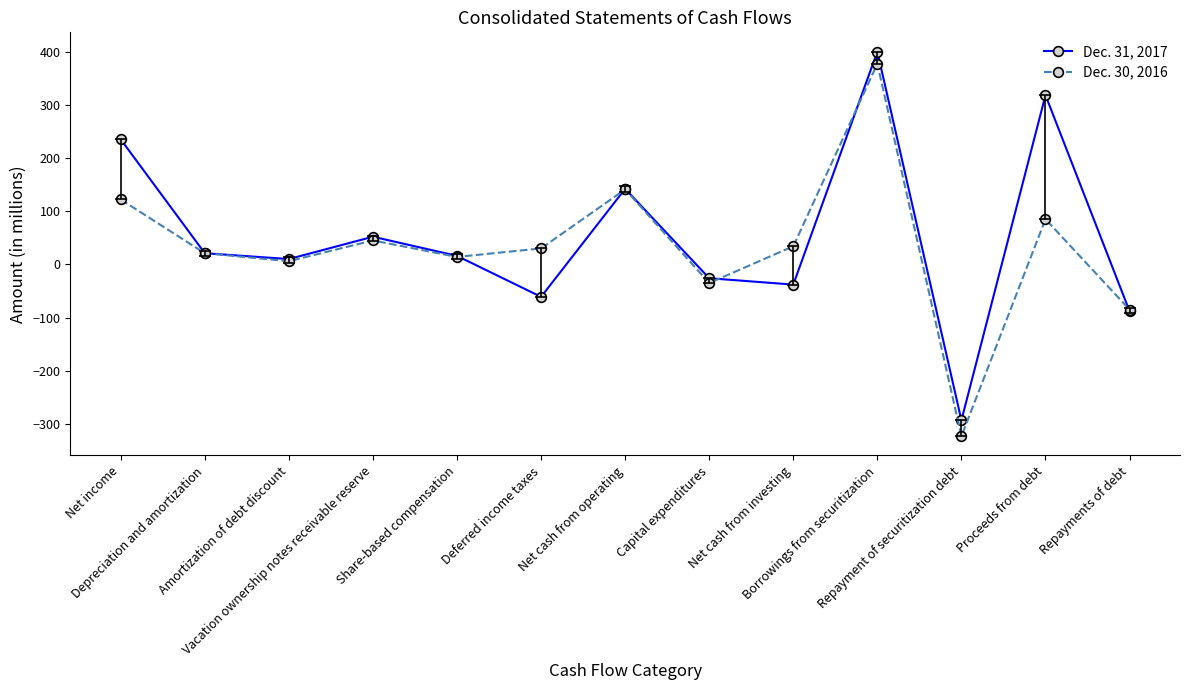

Which category has the highest value across all series?

Borrowings from securitization